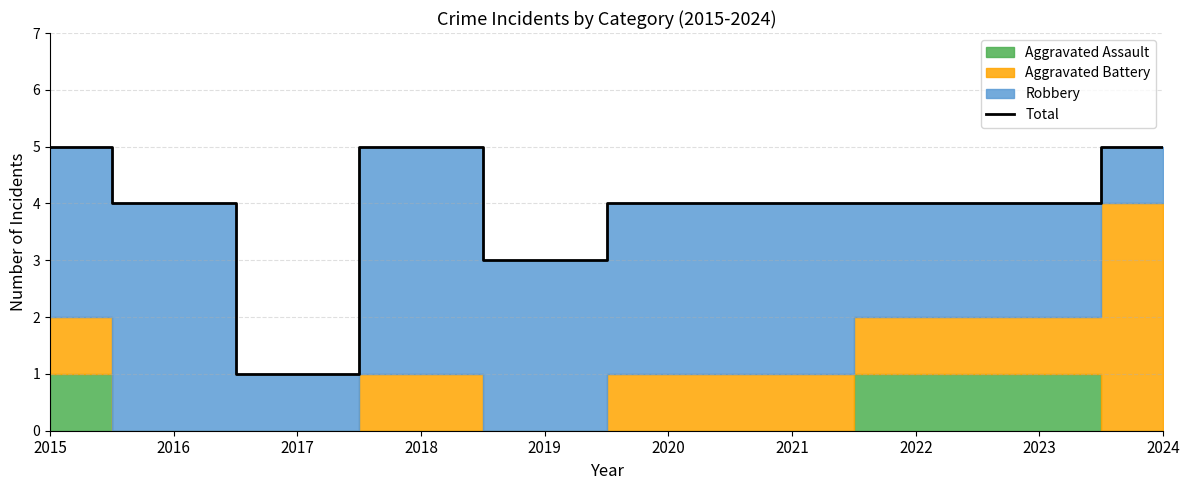

Rank the categories by value from lowest to highest.

2017, 2019, 2016, 2020, 2021, 2022, 2023, 2015, 2018, 2024